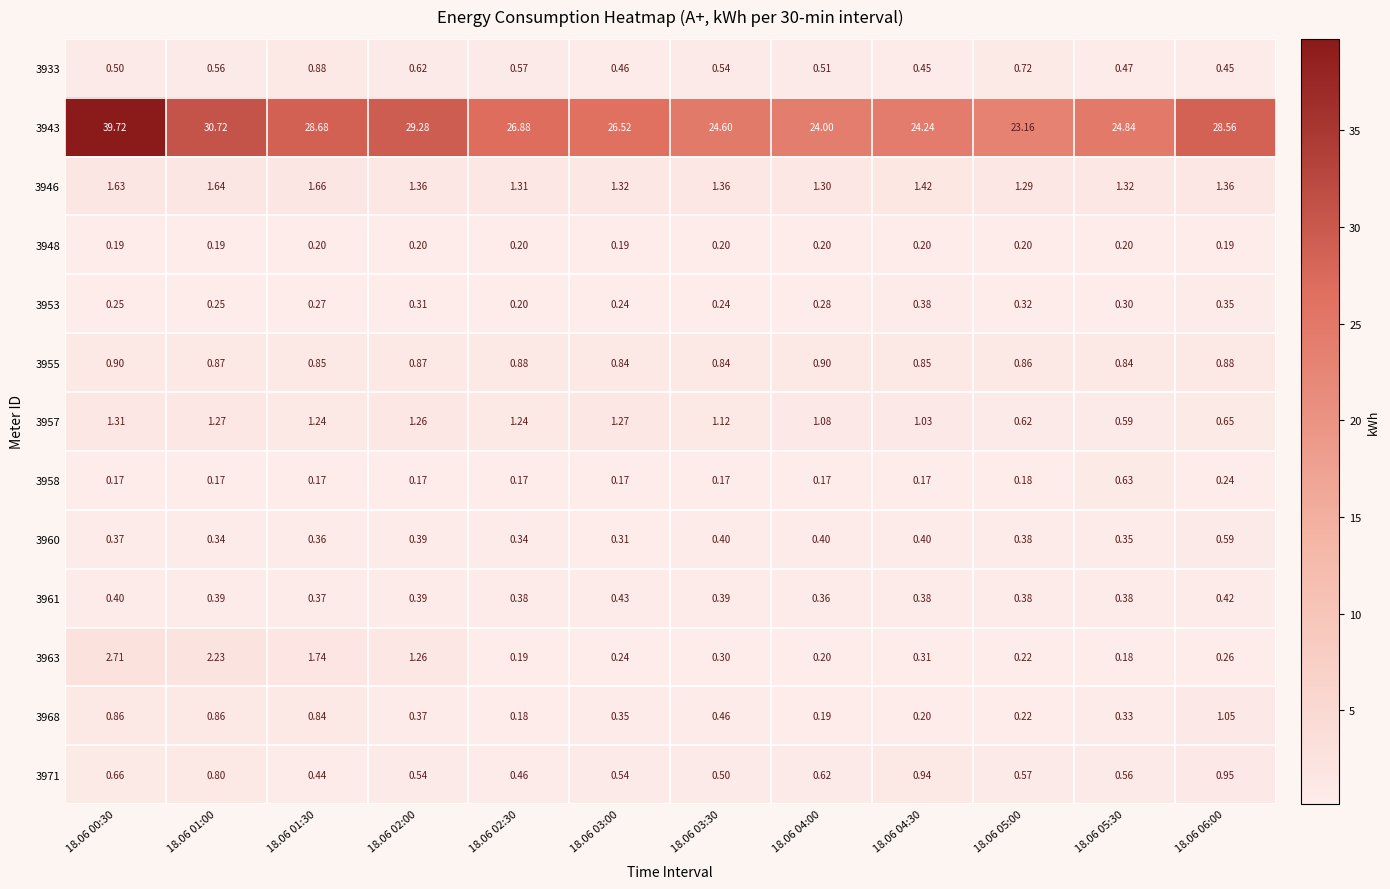

Is the value of 3968 at 18.06 02:30 greater than the value of 3955 at 18.06 05:30?

No